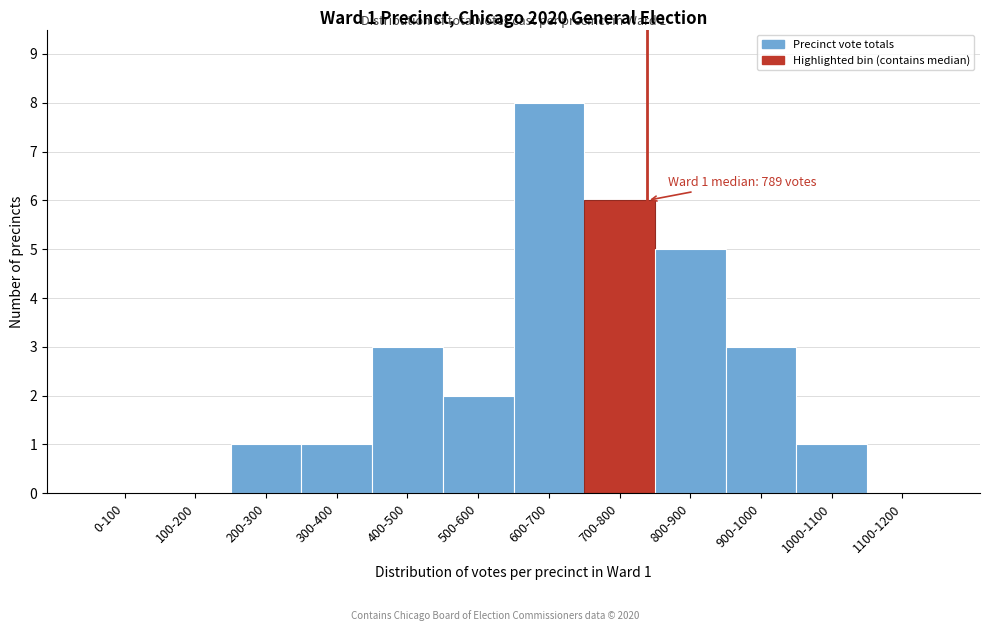

Reading left to right, extract all data points from this chart.

0-100=0	100-200=0	200-300=1	300-400=1	400-500=3	500-600=2	600-700=8	700-800=6	800-900=5	900-1000=3	1000-1100=1	1100-1200=0